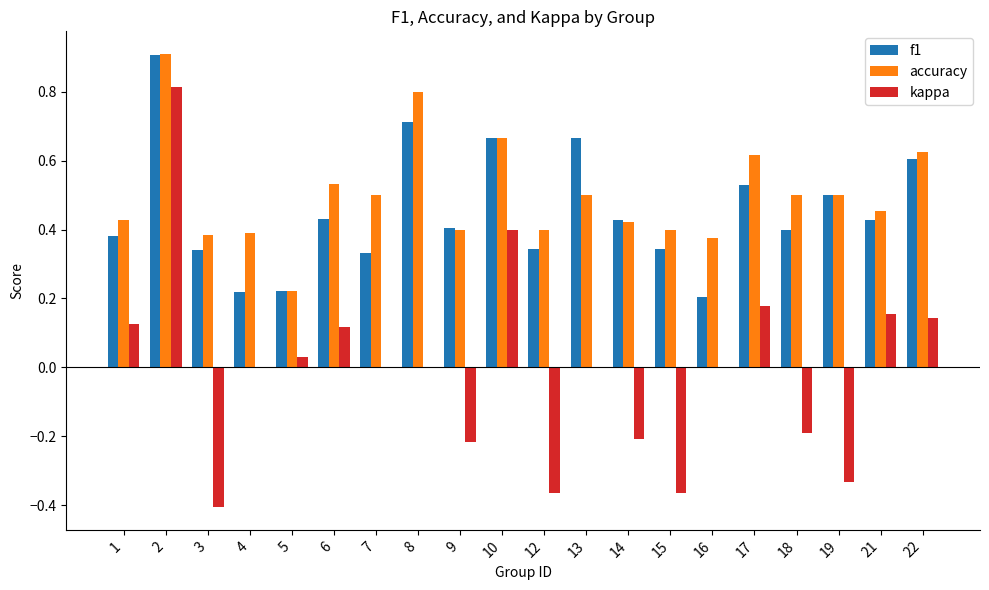

What are all the series names shown in the legend?

f1, accuracy, kappa